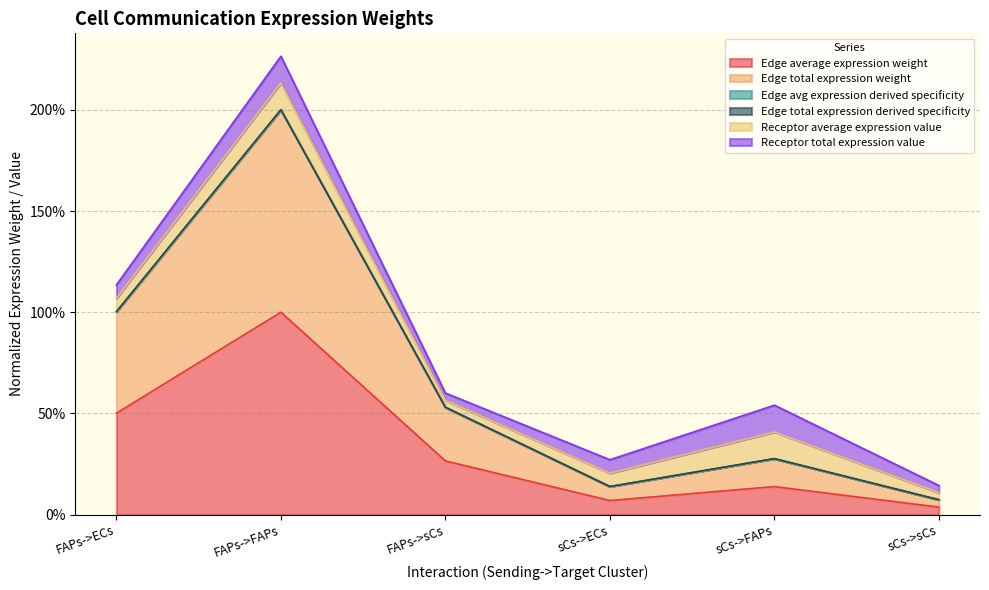

What is the label of the 6th point from the left?

sCs->sCs